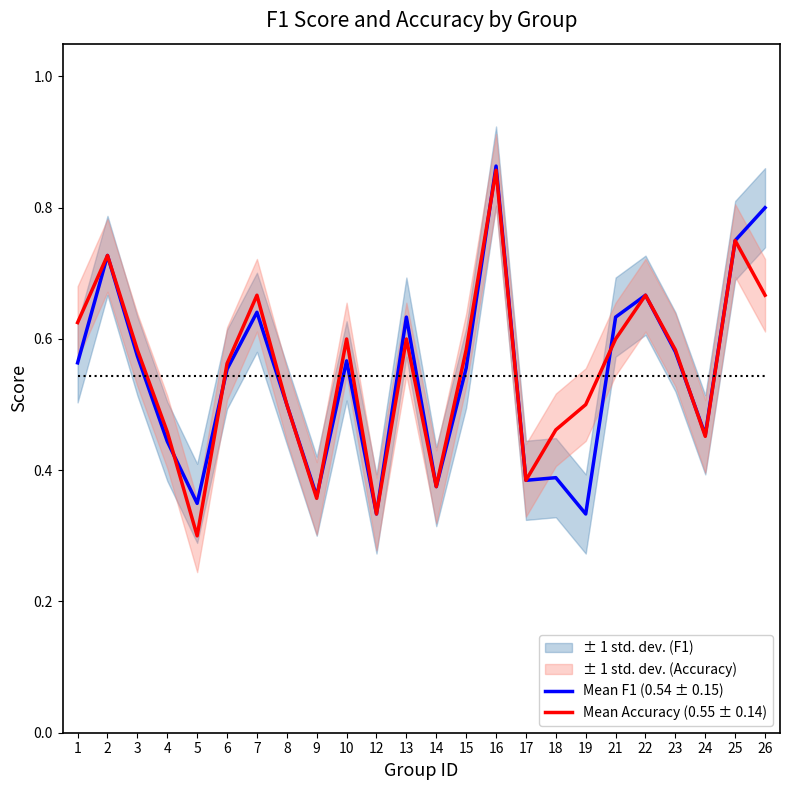

Reading left to right, transcribe all the data shown in this chart.

Mean F1 (0.54 ± 0.15): 1=0.6	2=0.7	3=0.6	4=0.4	5=0.3	6=0.6	7=0.6	8=0.5	9=0.4	10=0.6	12=0.3	13=0.6	14=0.4	15=0.6	16=0.9	17=0.4	18=0.4	19=0.3	21=0.6	22=0.7	23=0.6	24=0.5	25=0.8	26=0.8
Mean Accuracy (0.55 ± 0.14): 1=0.6	2=0.7	3=0.6	4=0.5	5=0.3	6=0.6	7=0.7	8=0.5	9=0.4	10=0.6	12=0.3	13=0.6	14=0.4	15=0.6	16=0.9	17=0.4	18=0.5	19=0.5	21=0.6	22=0.7	23=0.6	24=0.5	25=0.8	26=0.7